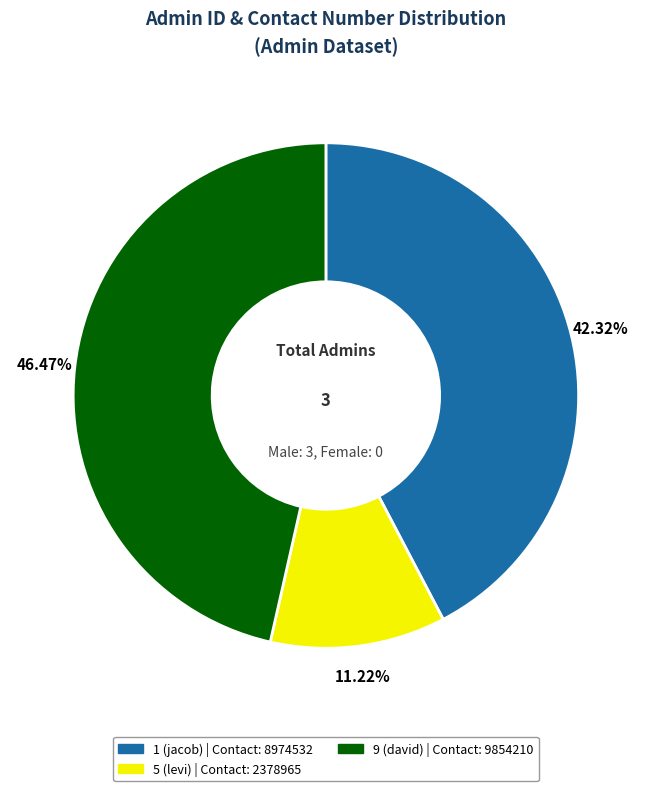

What portion of the pie excludes 5 (levi)?

88.8%